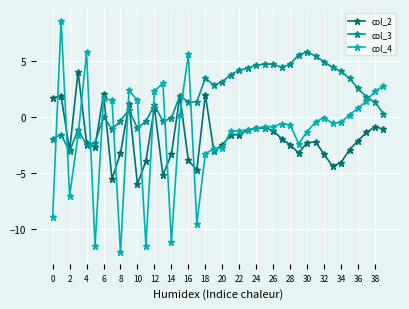

Count the number of categories in the chart.

40